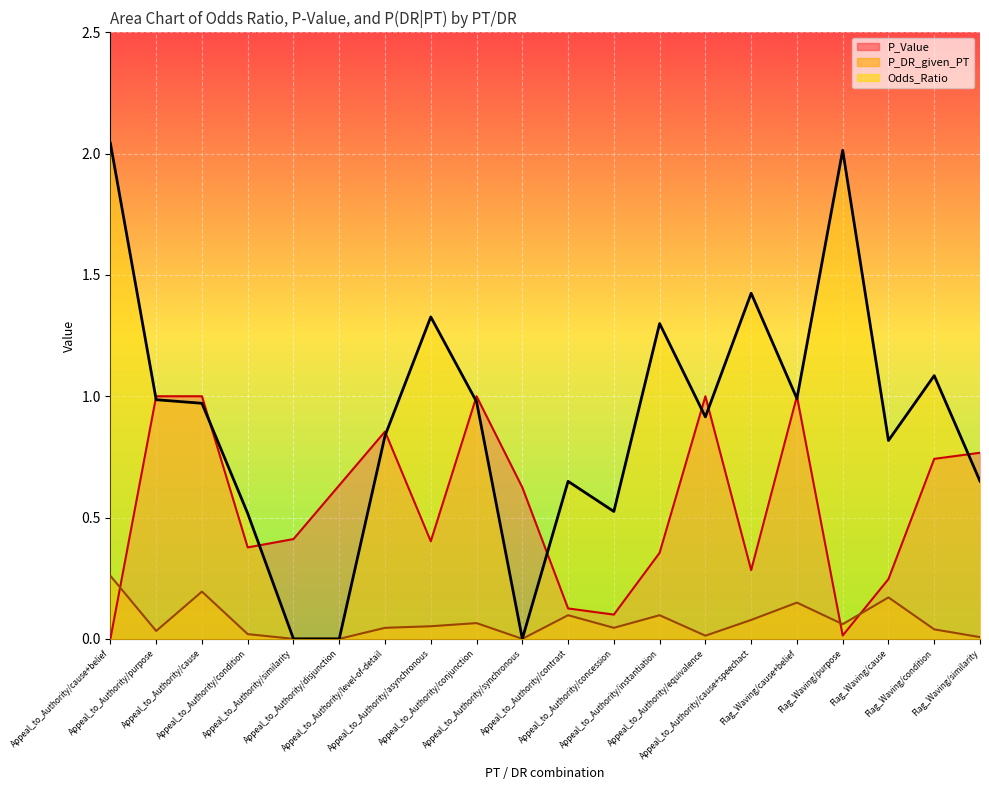

What is the sum of the P_Value values at Appeal_to_Authority/concession and Appeal_to_Authority/similarity?

0.5